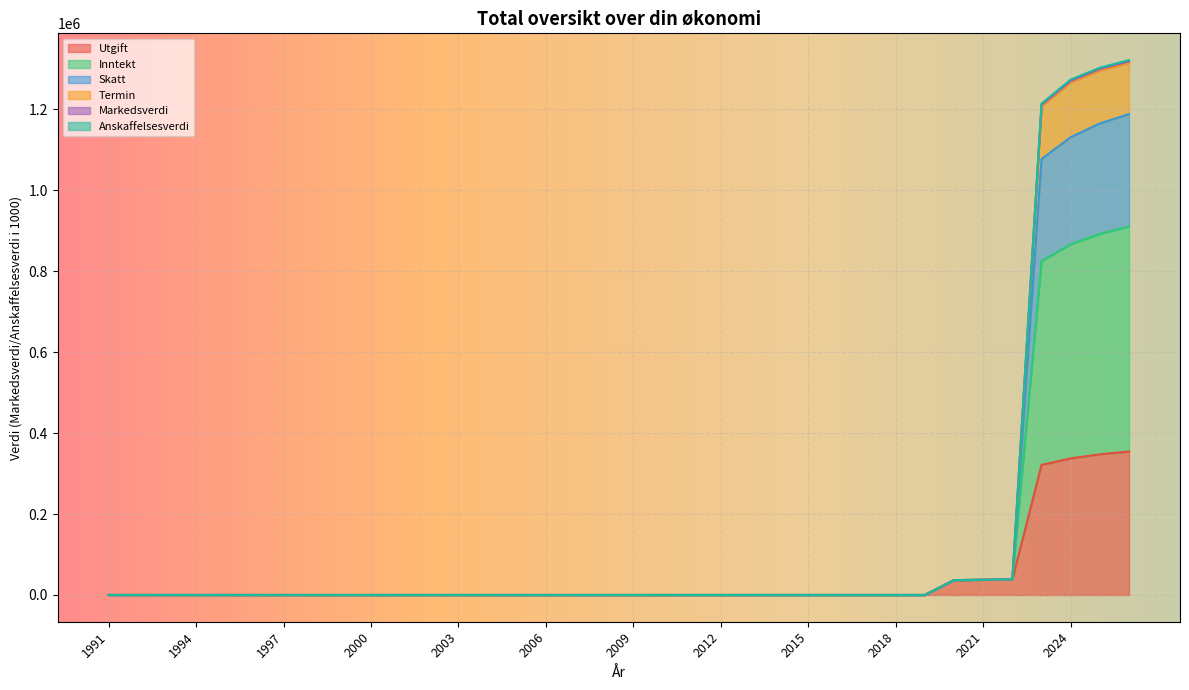

Rank the series at 2015 from highest to lowest value.

Utgift, Inntekt, Skatt, Termin, Markedsverdi, Anskaffelsesverdi